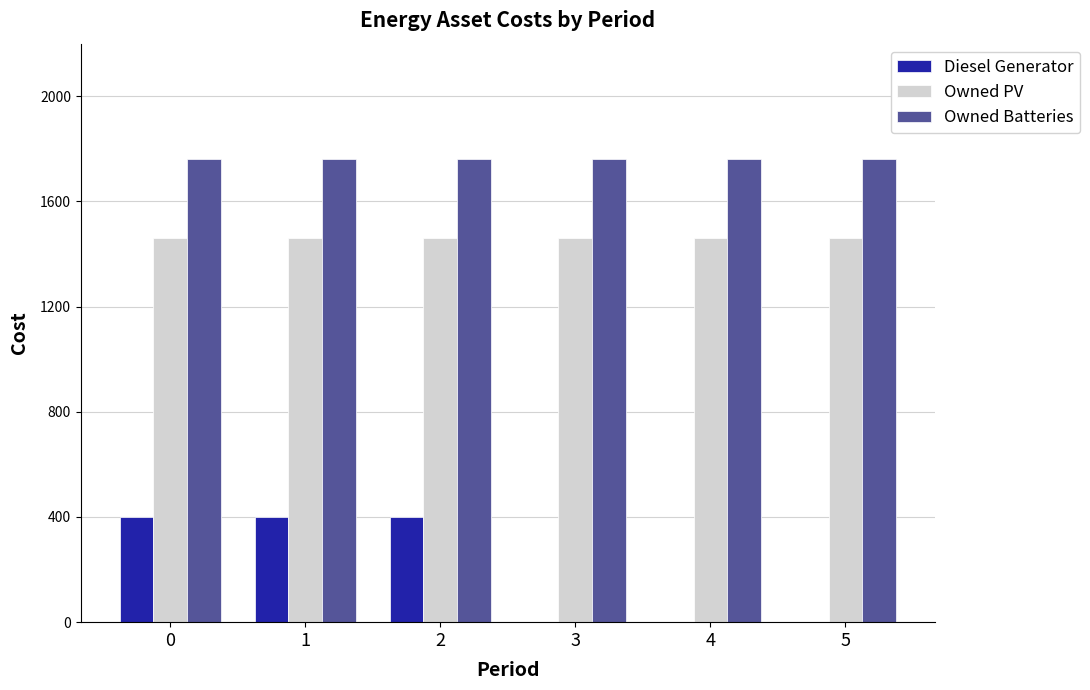

What is the highest value of the Owned PV series?

1461